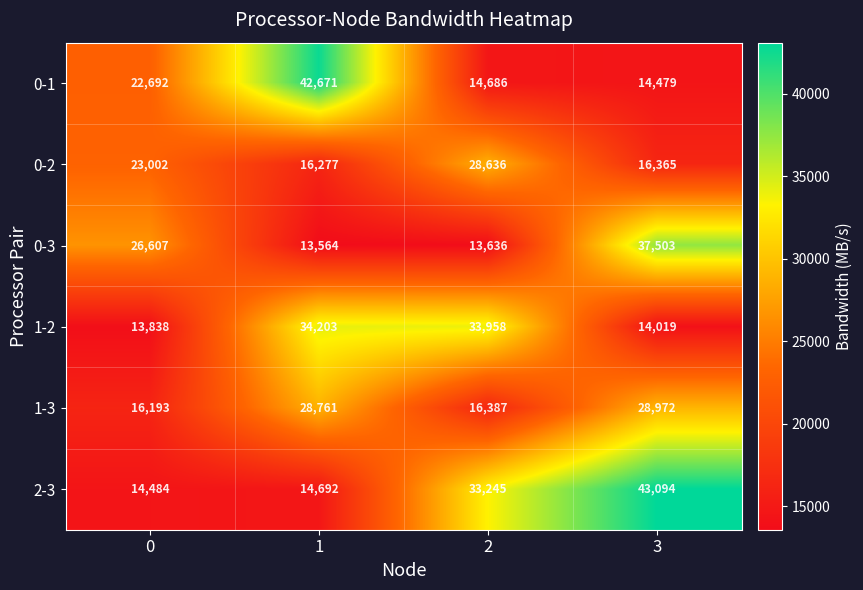

What is the minimum value shown in the chart?

13564